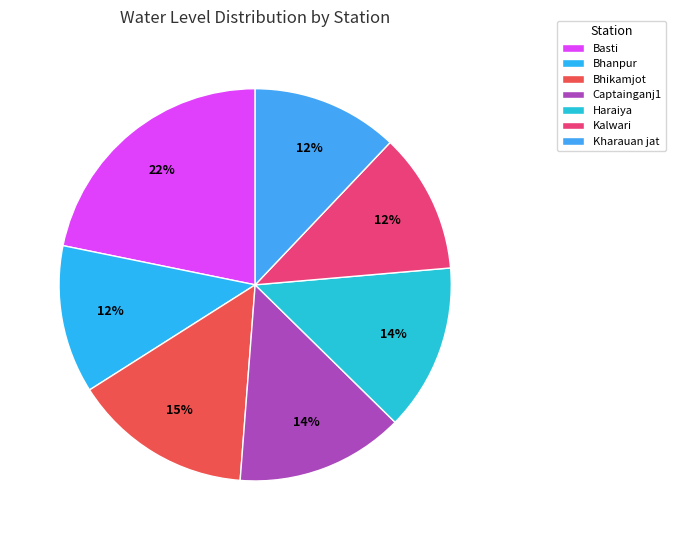

To the nearest percent, what is the average slice percentage?

14%